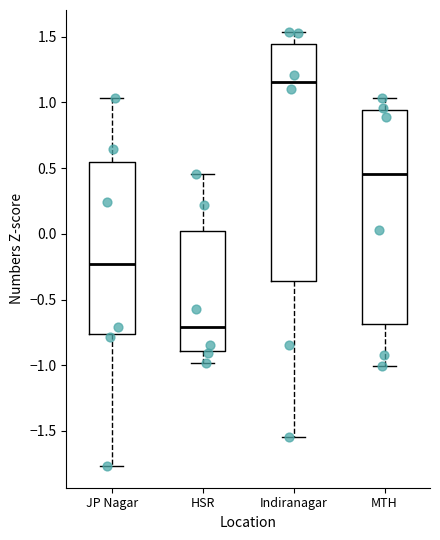

Where is the upper edge of the box for MTH on the y-axis? The values are not printed on the chart, so give them approximately, as read against the axis.

0.95